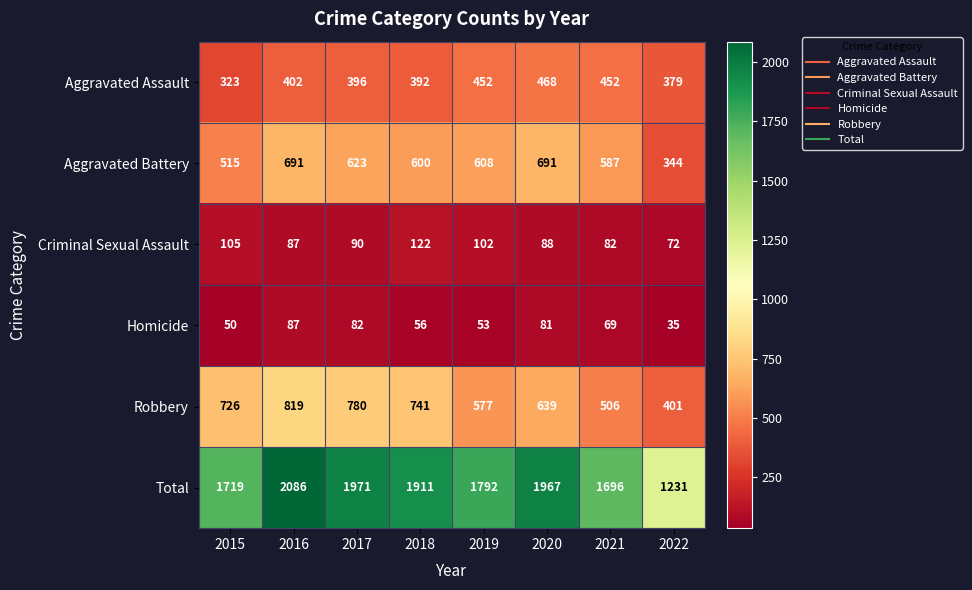

Is it true that Aggravated Battery equals 691 at 2016?

True